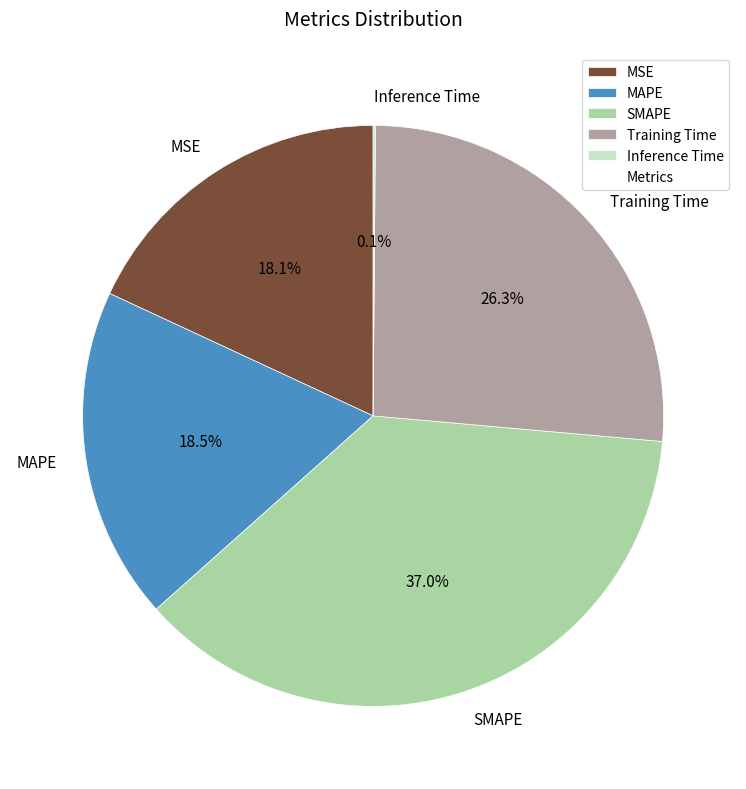

True or false: MAPE accounts for 9% of the total.

False